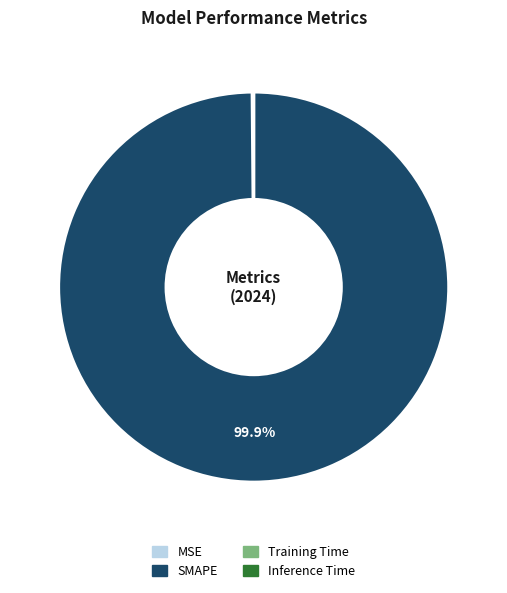

To the nearest percent, what is the average slice percentage?

25%